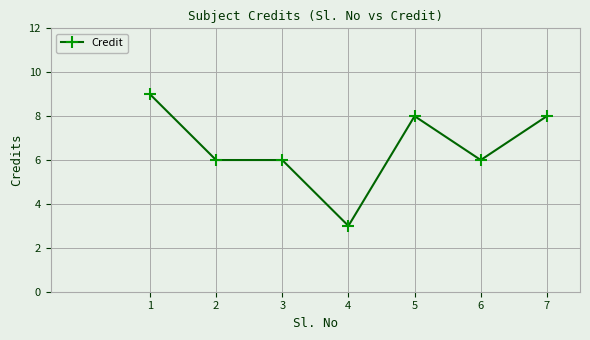

What is the value of the 2nd point from the left?

6